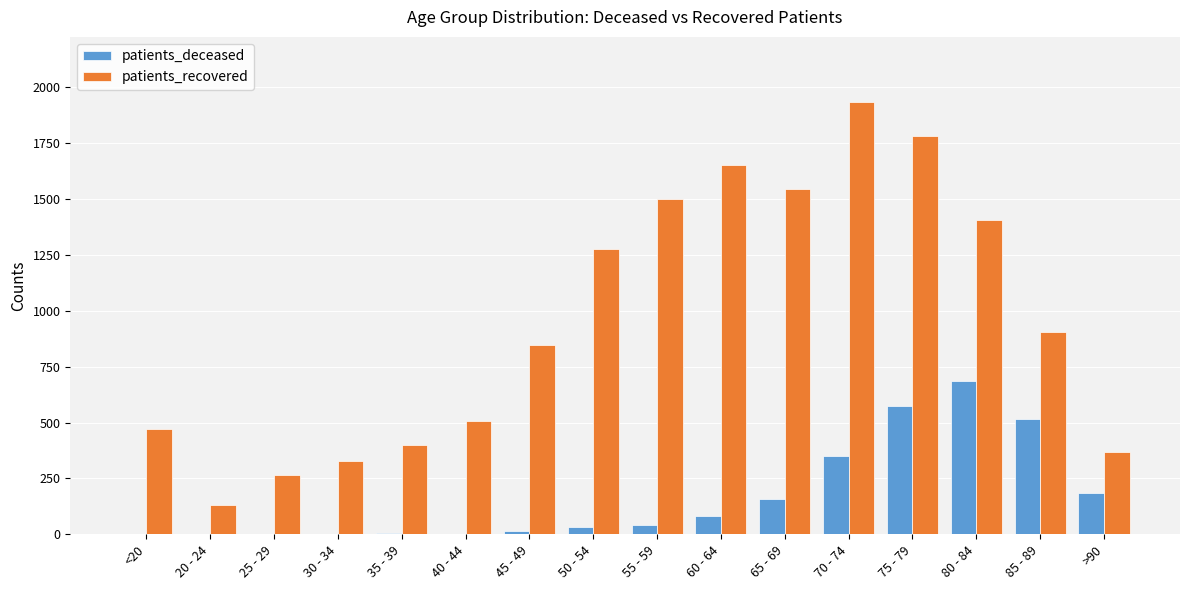

What is the sum of the patients_recovered values at 65 - 69 and 85 - 89?

2452